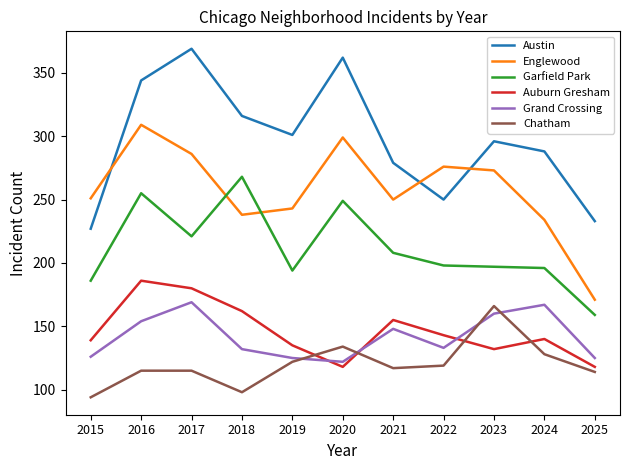

Which series has the largest total across all categories?

Austin